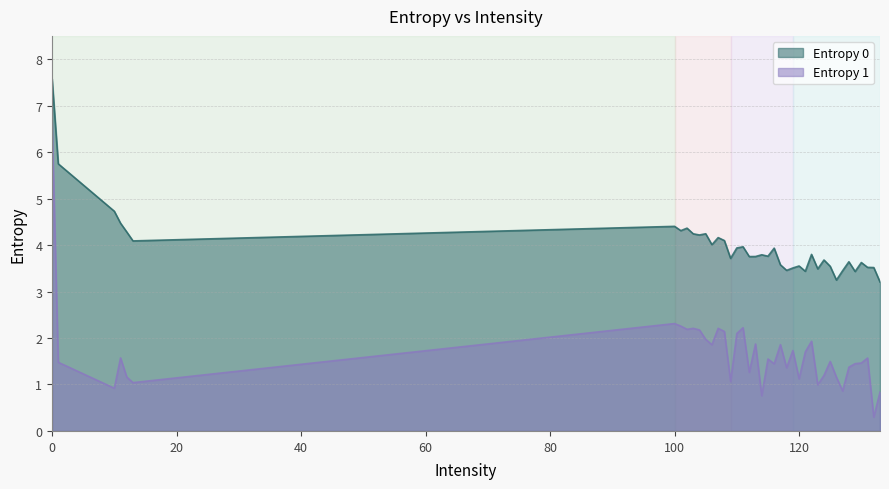

The Entropy 1 series shows 1.5 at 103. True or false?

False